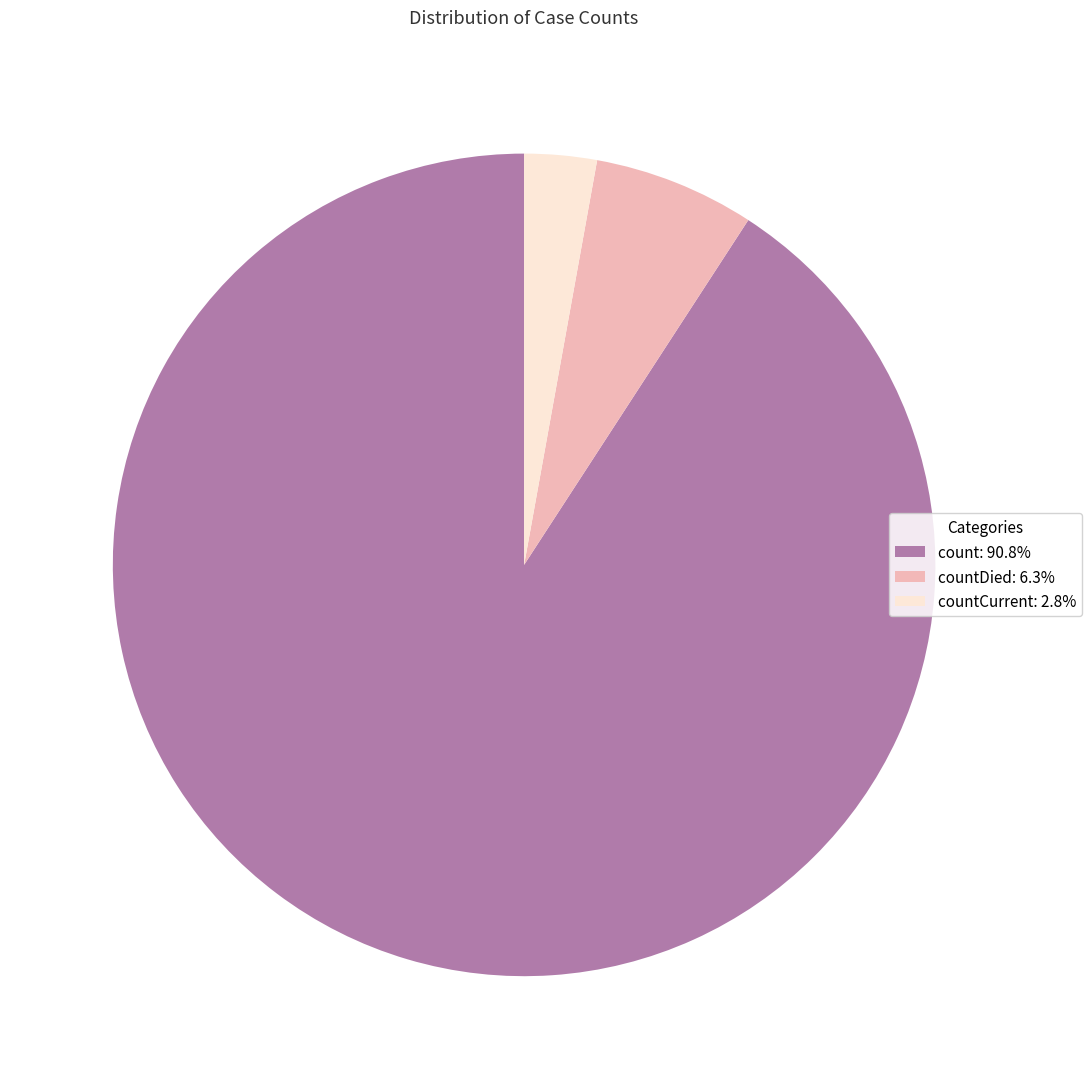

How many slices are in this pie chart?

3